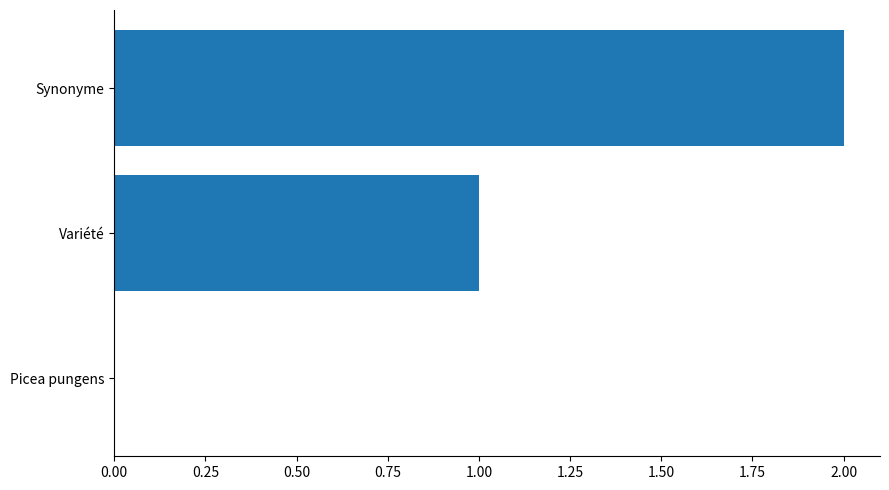

Is it true that the value at Picea pungens is 0?

True